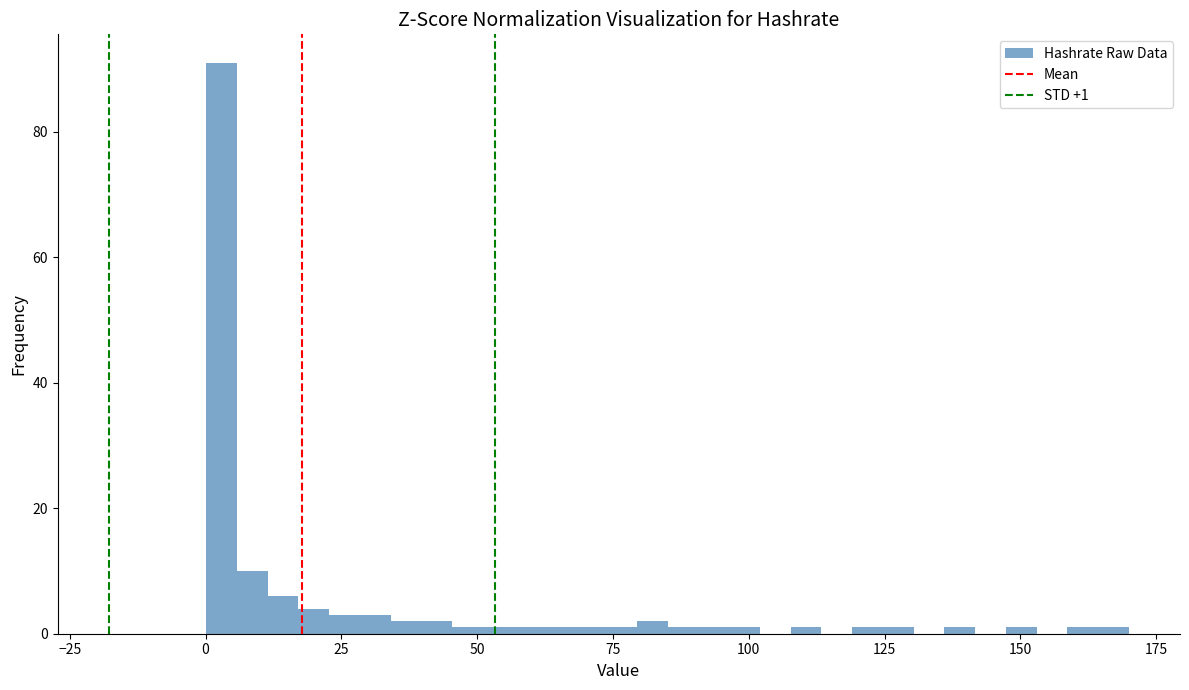

Read against the x-axis, roughly where is the centre of the tallest bar?

5